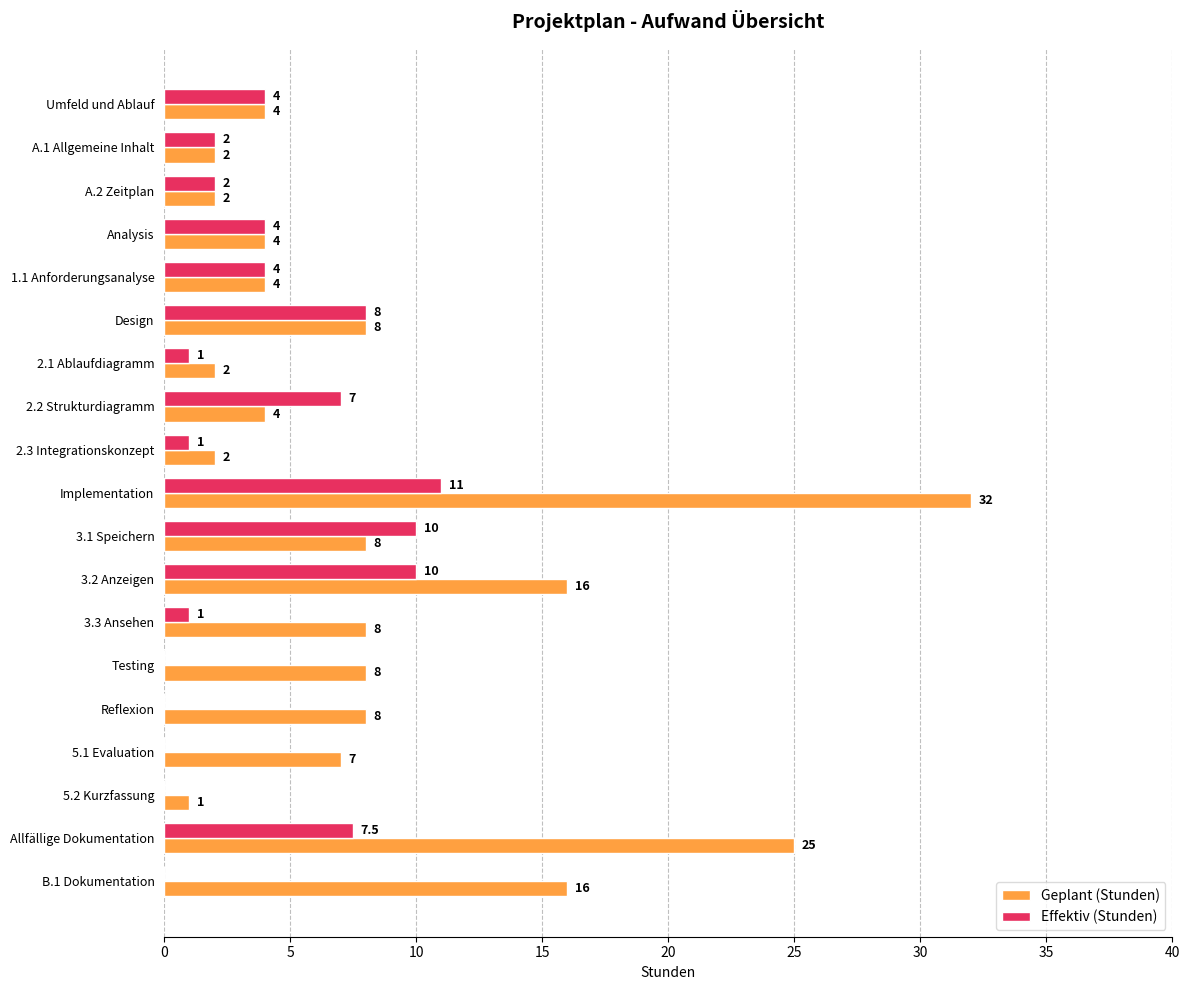

At which category is the sum across all series the highest?

Implementation